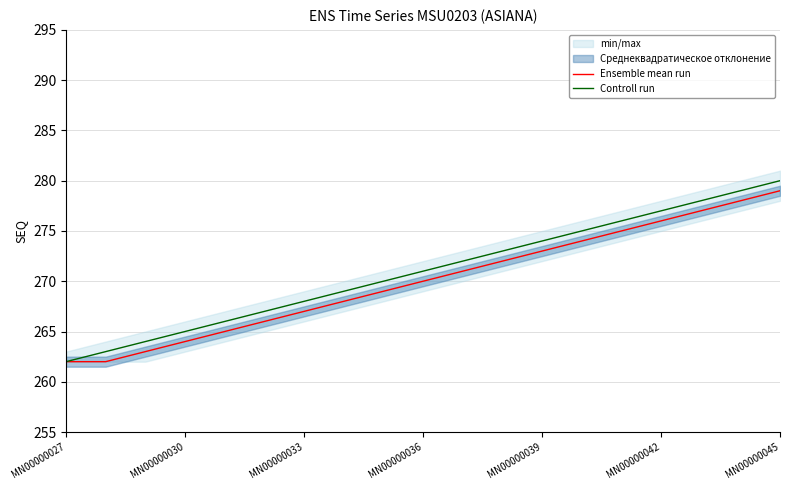

The Controll run series shows 270 at 8. True or false?

True